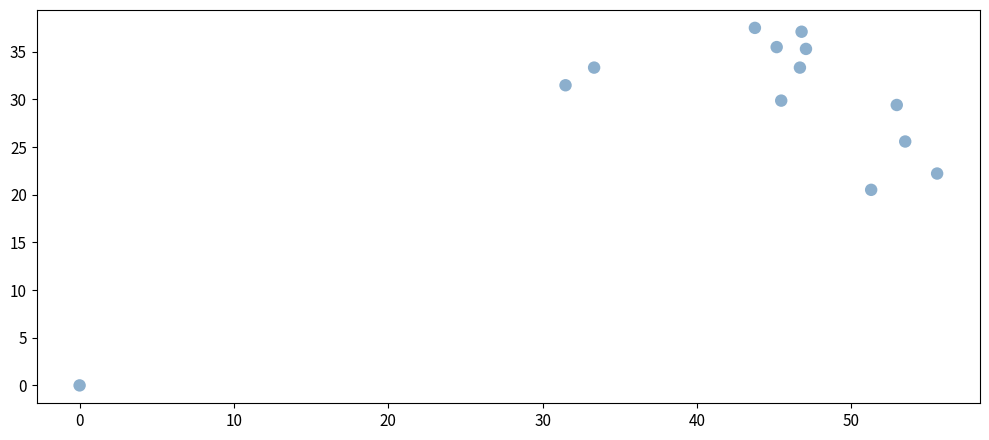

What is the range of Y values (max minus min)?

37.5